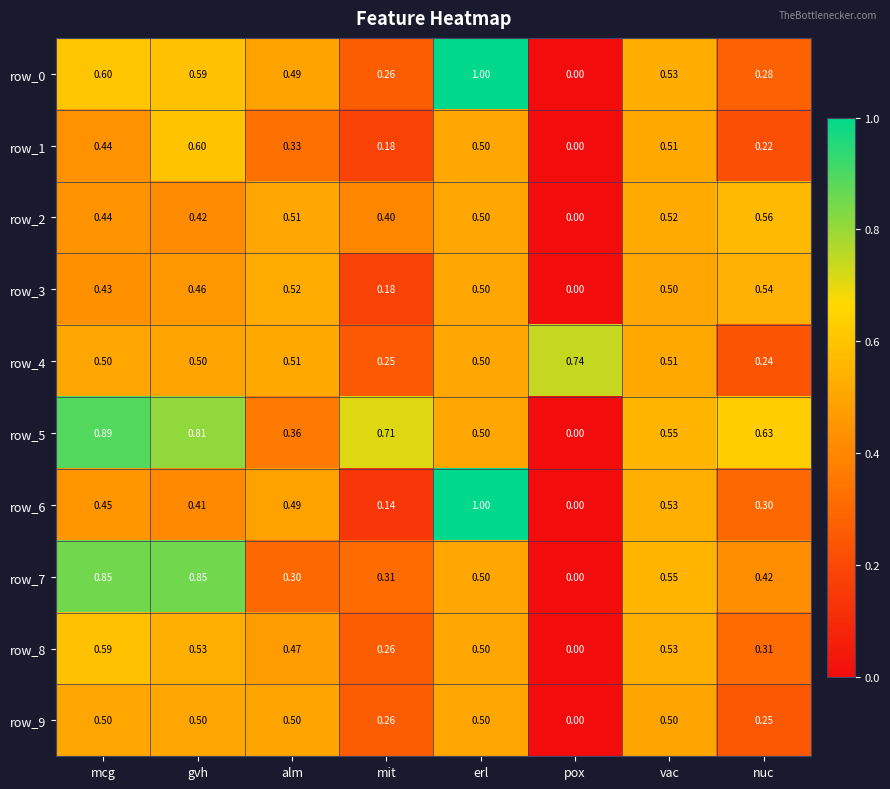

Which series has the largest total across all categories?

row_5